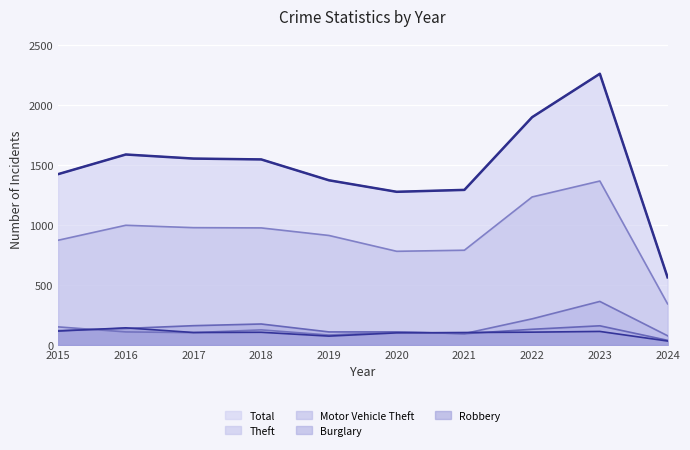

What is the difference between the highest and lowest values at 2021?

1199